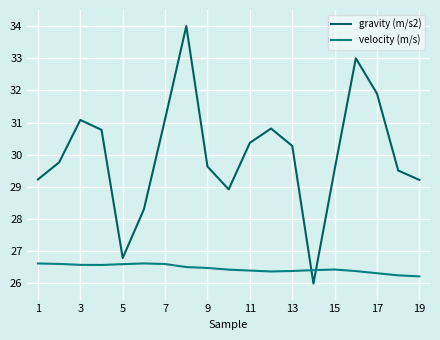

What is the smallest value displayed?

26.0